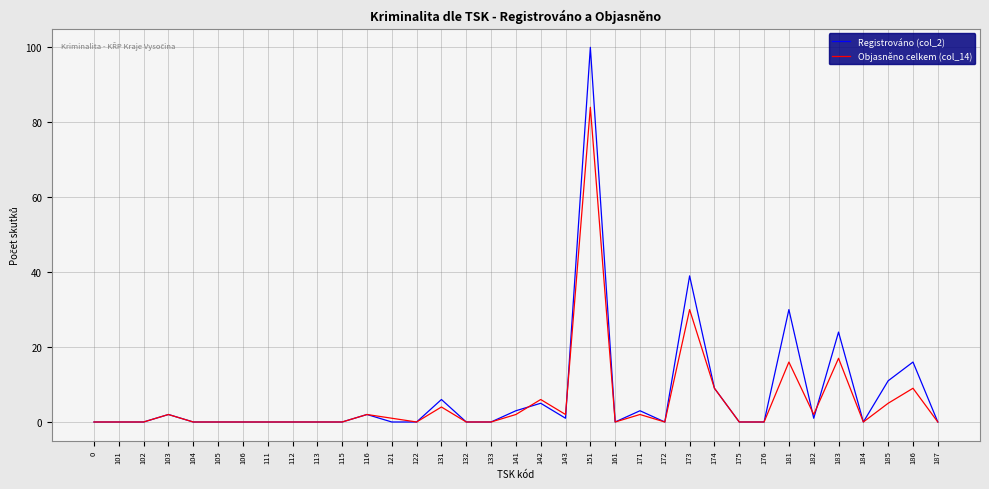

At which category is the sum across all series the highest?

151